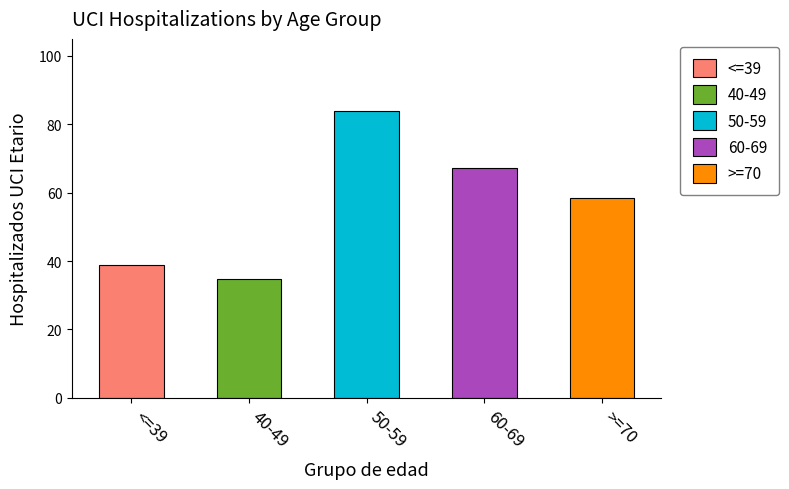

Does the chart contain any negative values?

No